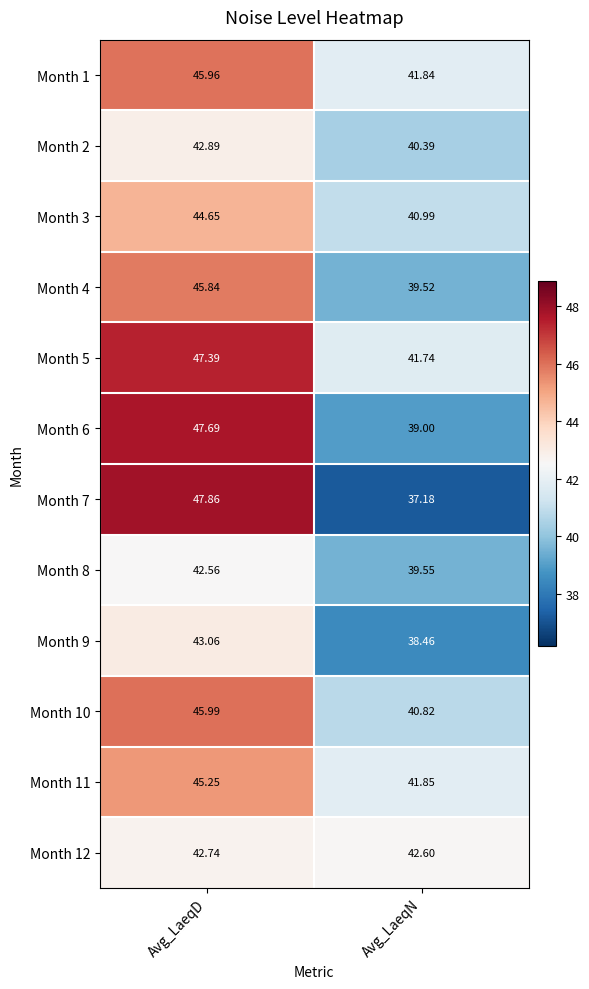

Between Avg_LaeqD and Avg_LaeqN, which series saw the biggest shift?

Month 7